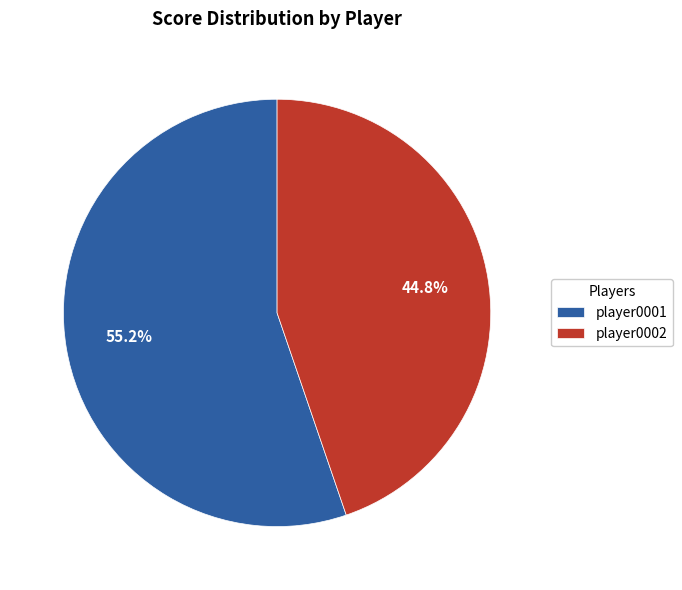

What percentage is NOT represented by player0001?

44.8%